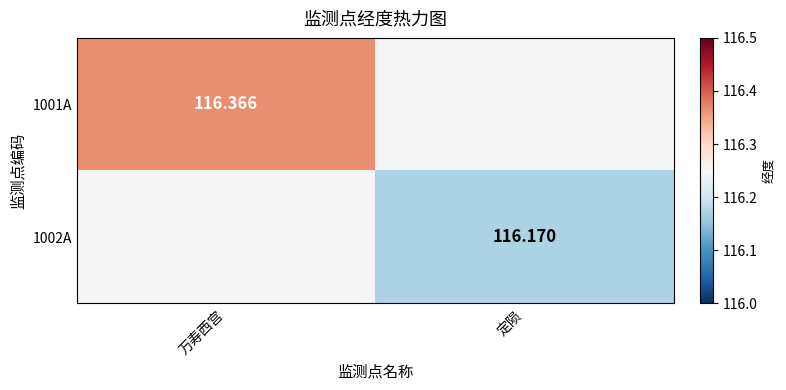

What is the minimum value shown in the chart?

116.2